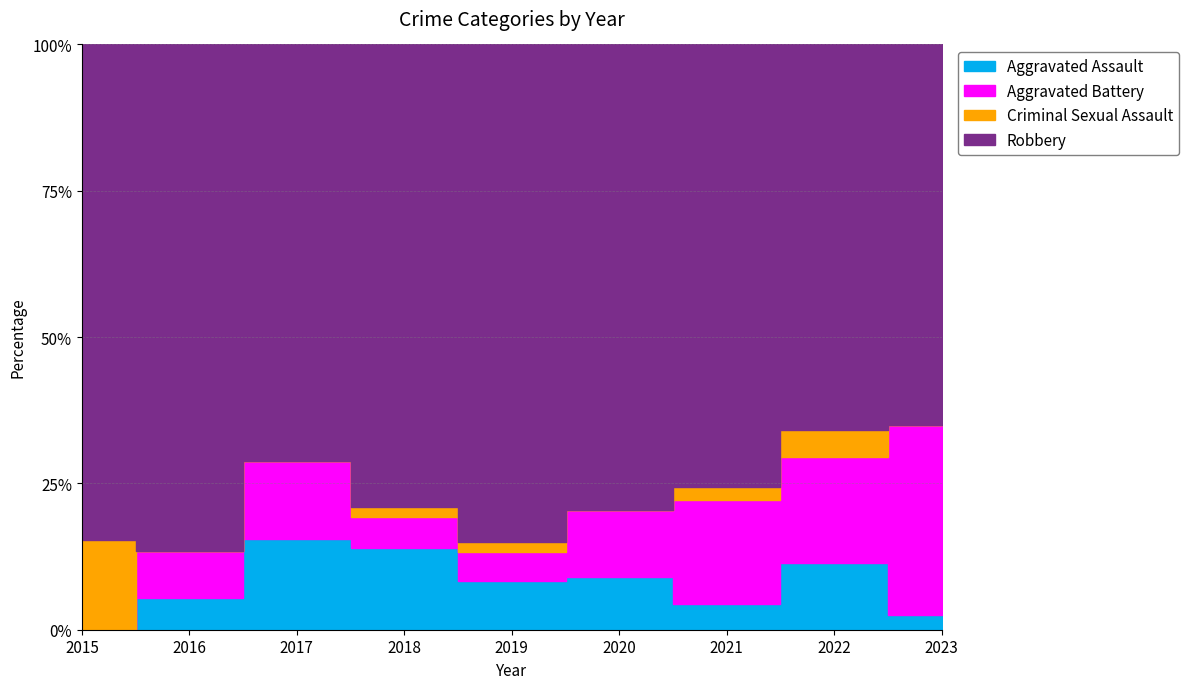

True or false: Criminal Sexual Assault has more than 1 interior local peaks.

False